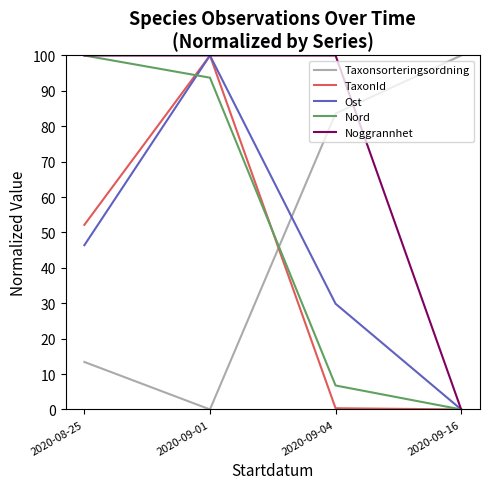

At how many categories does at least one series exceed 93?

4